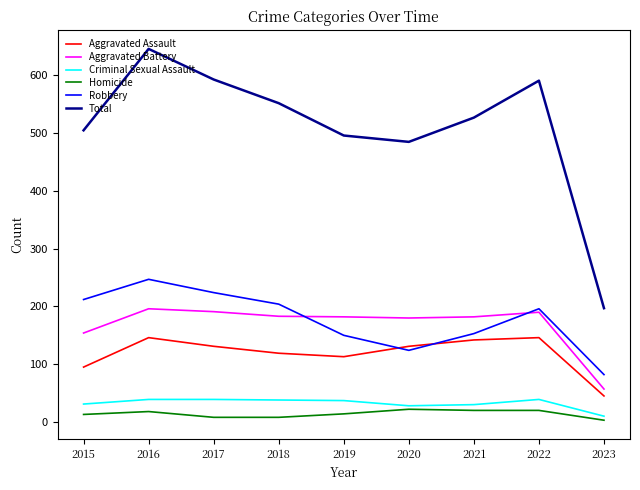

Which series has the largest total across all categories?

Total